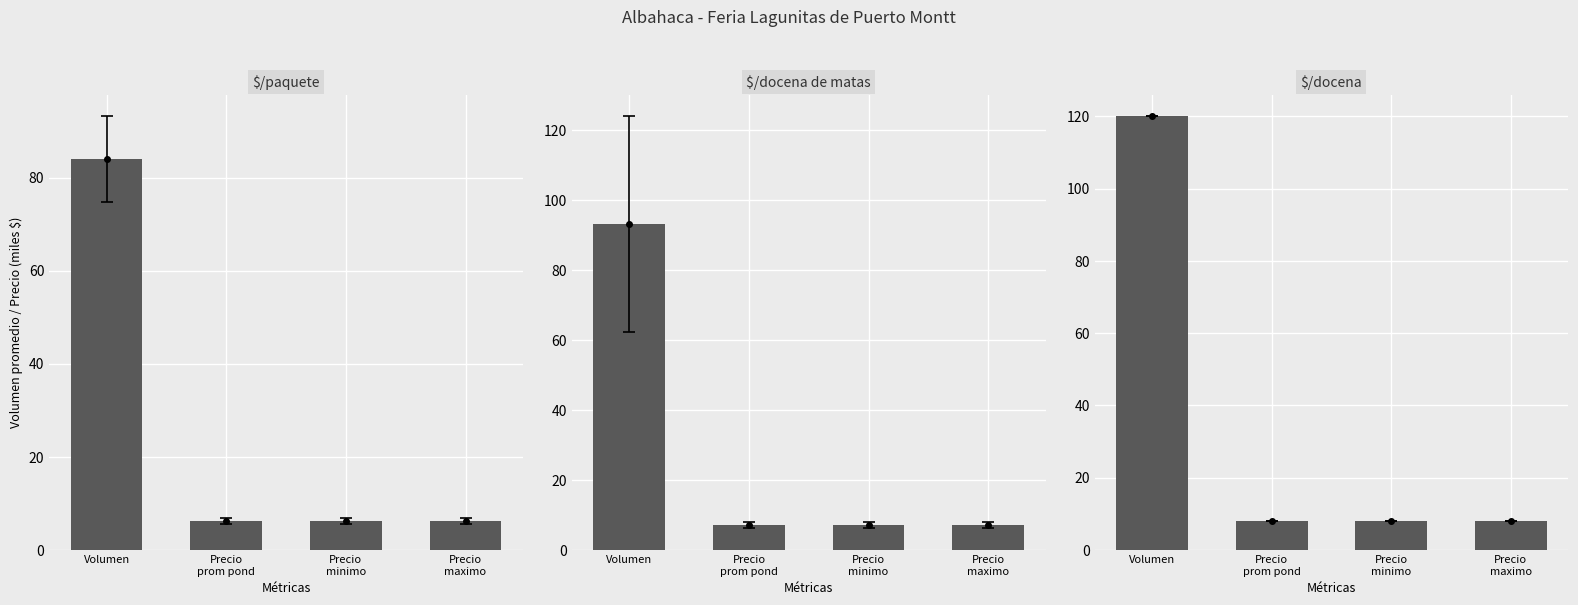

Which series changed the most between Precio
prom pond and Precio
maximo?

$/docena de matas